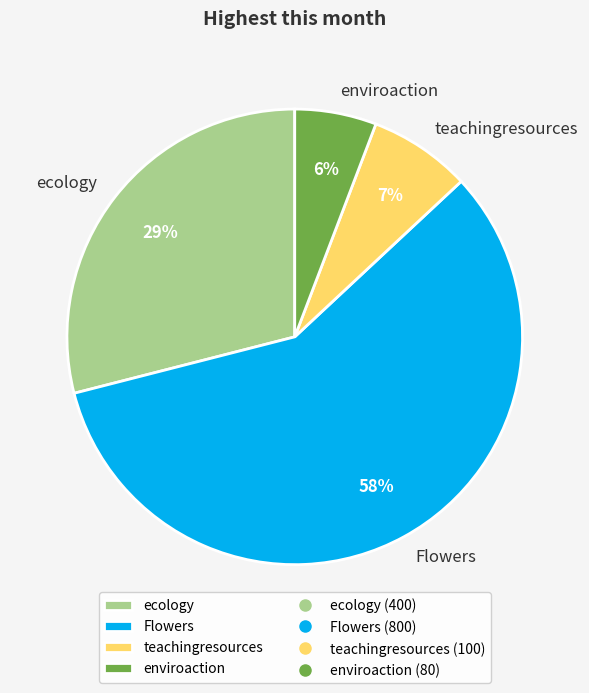

Between enviroaction and teachingresources, which is larger?

teachingresources